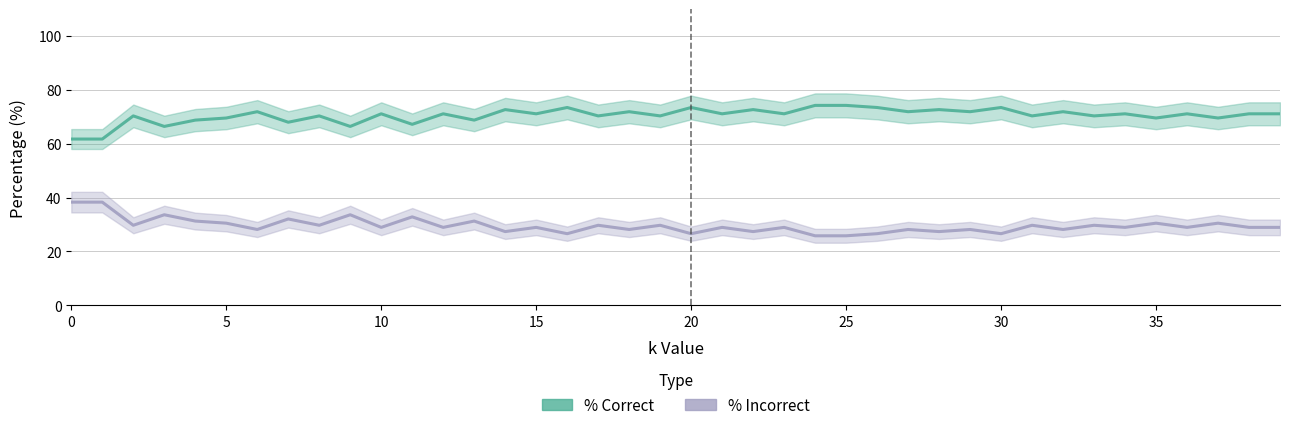

Is the value of % Incorrect at 15 greater than the value of % Correct at 25?

No